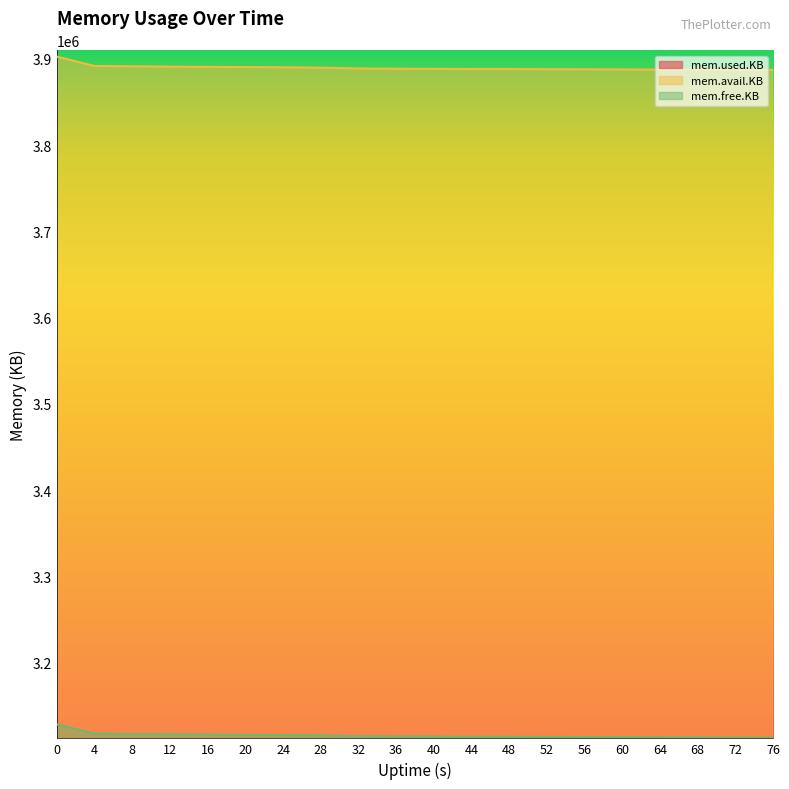

True or false:  mem.free.KB has more than 0 interior local peaks.

False